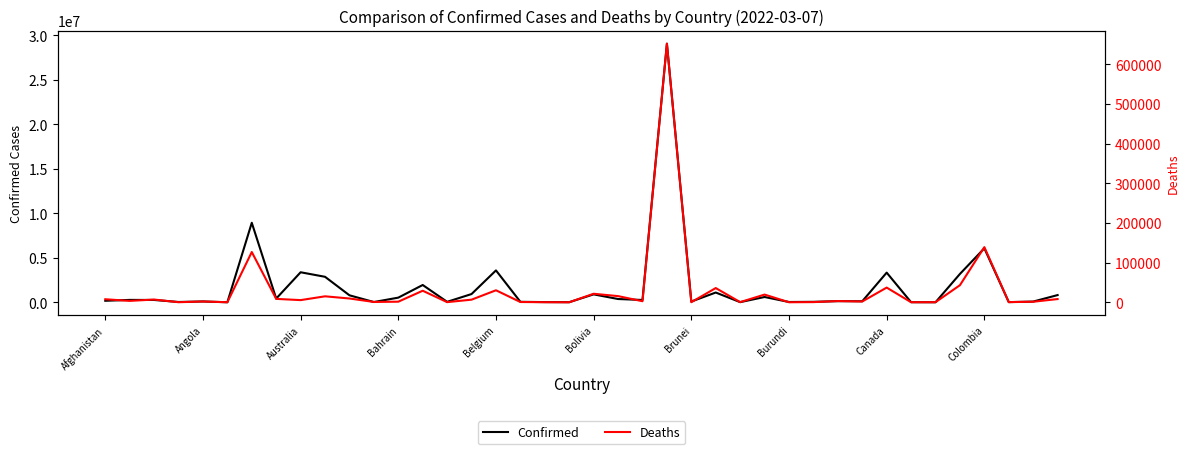

Is the value of Confirmed at 38 greater than the value of Deaths at 14?

Yes